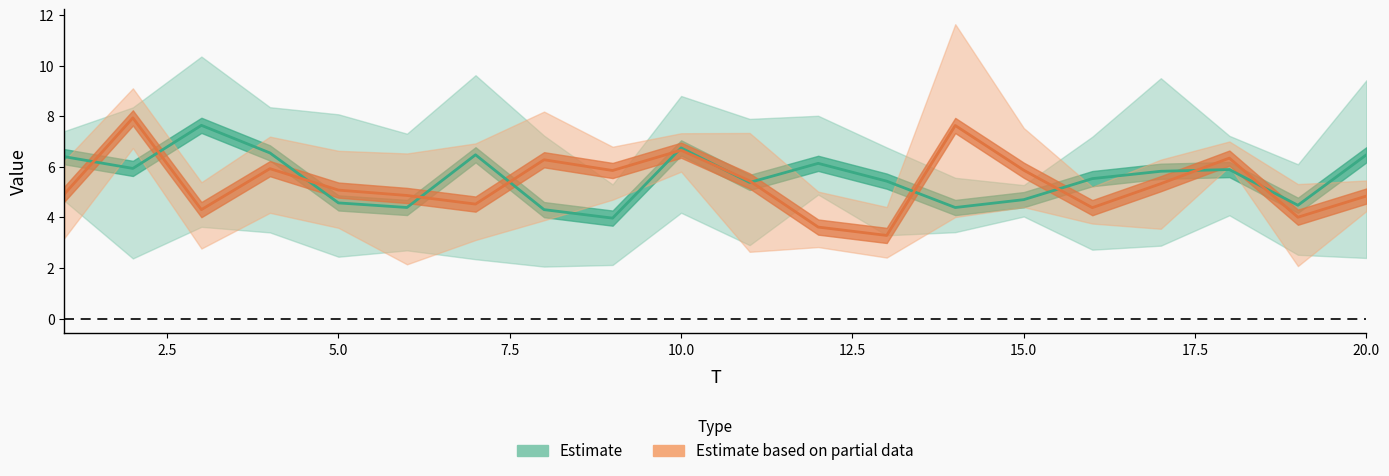

At which category is the sum across all series the highest?

2